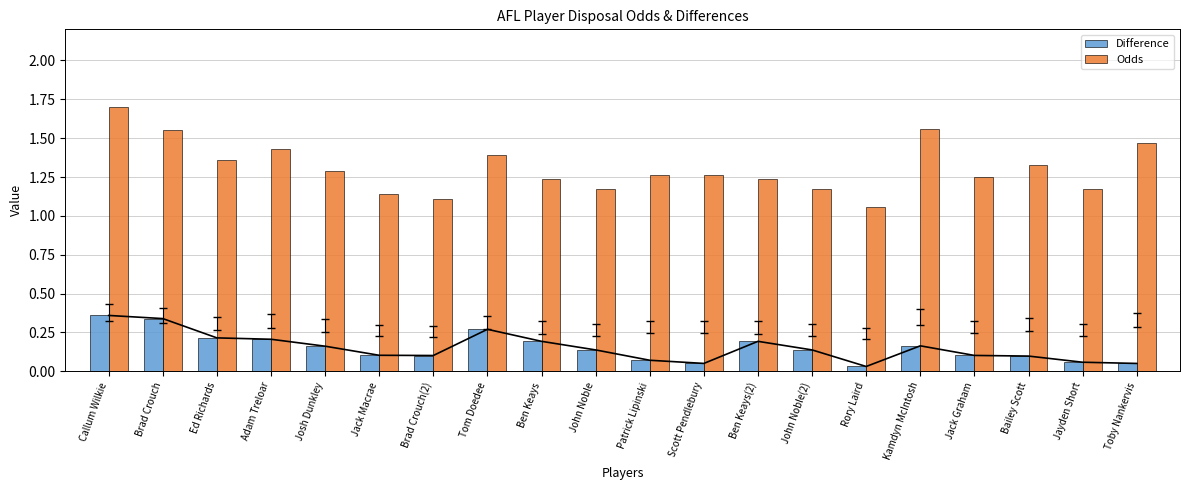

What is the difference between the maximum and minimum values in the Difference series?

0.3